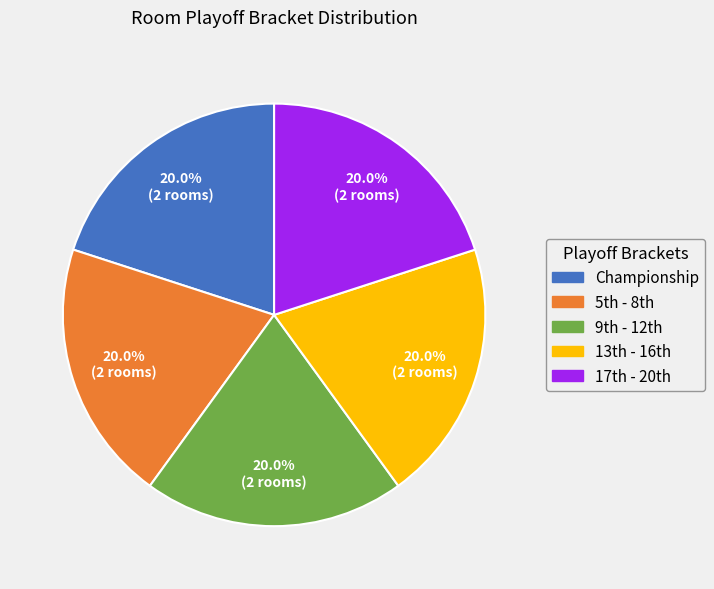

Does any single category account for the majority?

No